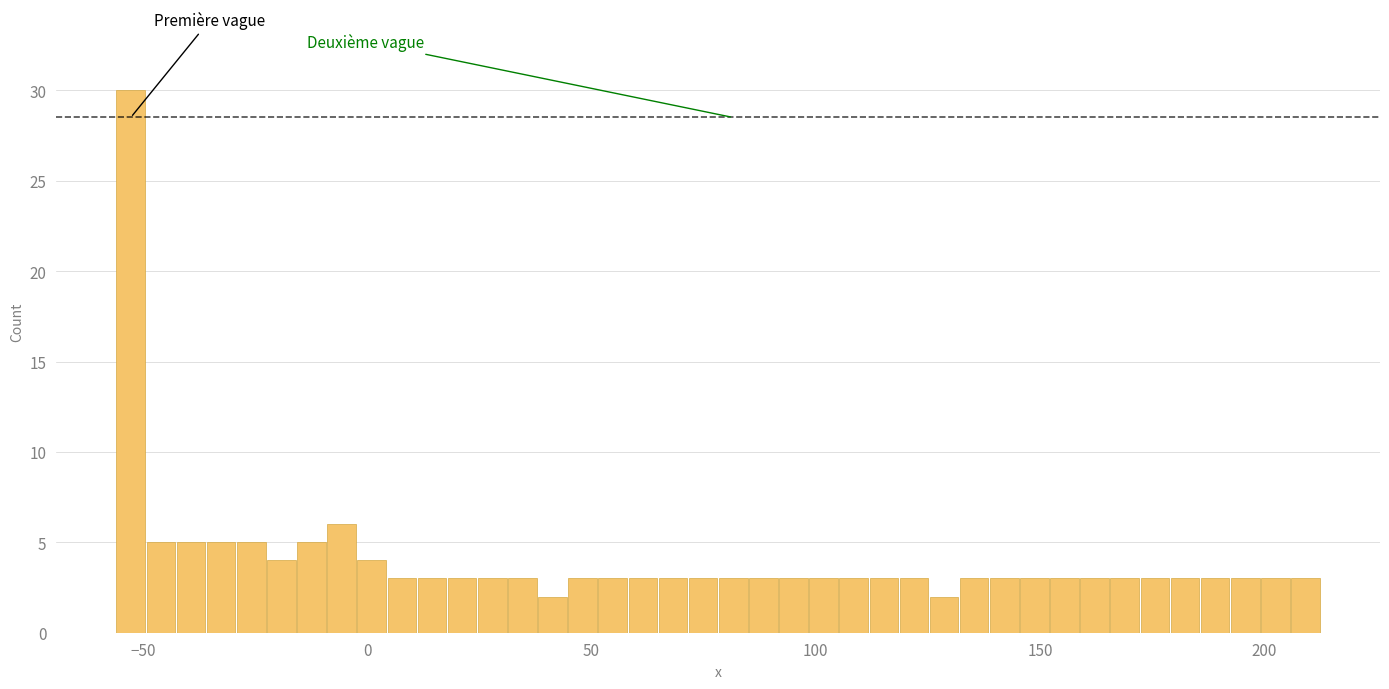

Read against the x-axis, roughly where is the centre of the tallest bar?

-55